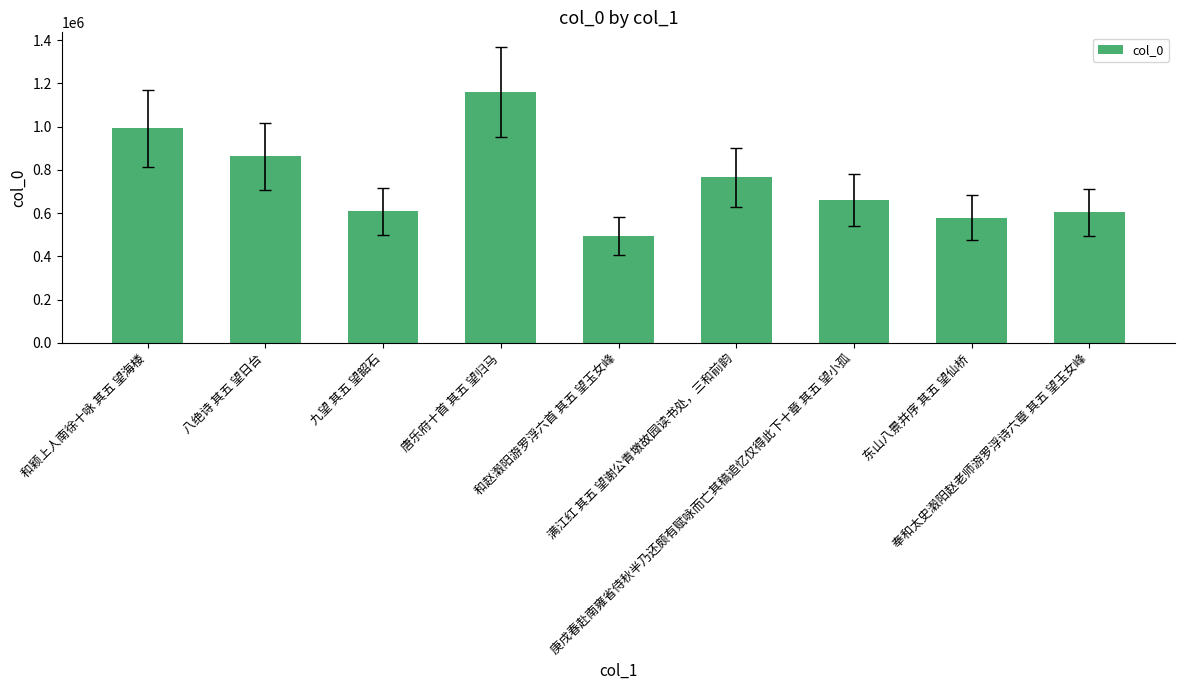

What is the maximum value shown in the chart?

1159309